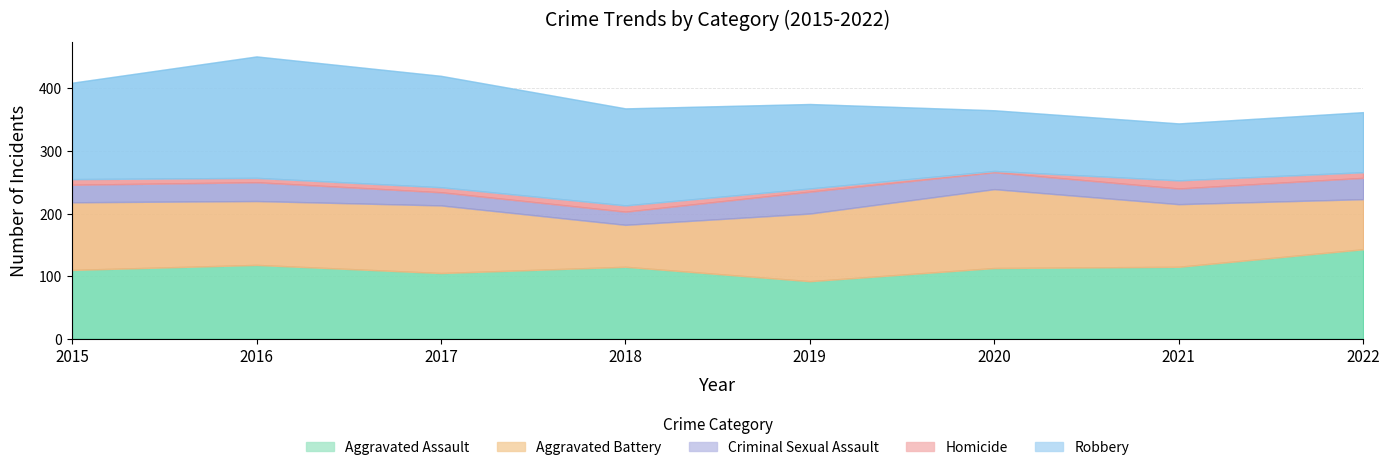

The Criminal Sexual Assault series shows 35 at 2019. True or false?

True